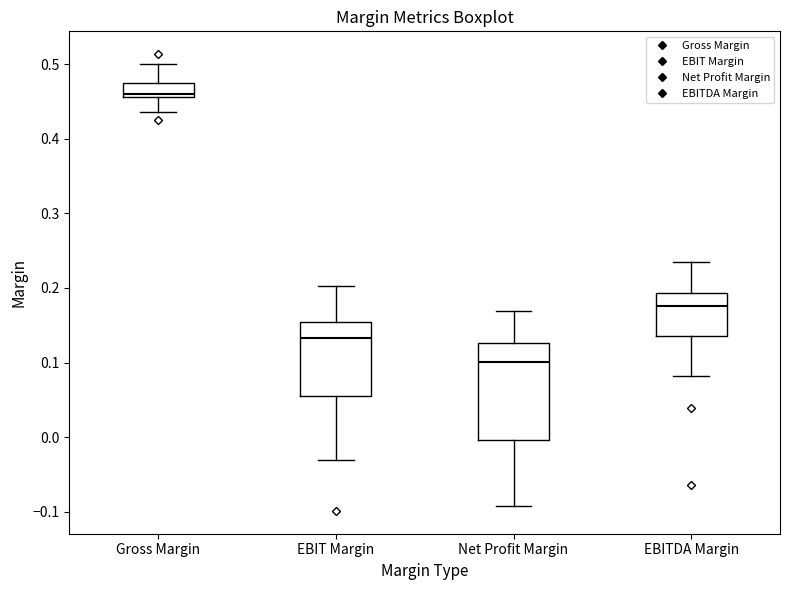

Where is the upper edge of the box for EBITDA Margin on the y-axis? The values are not printed on the chart, so give them approximately, as read against the axis.

0.19